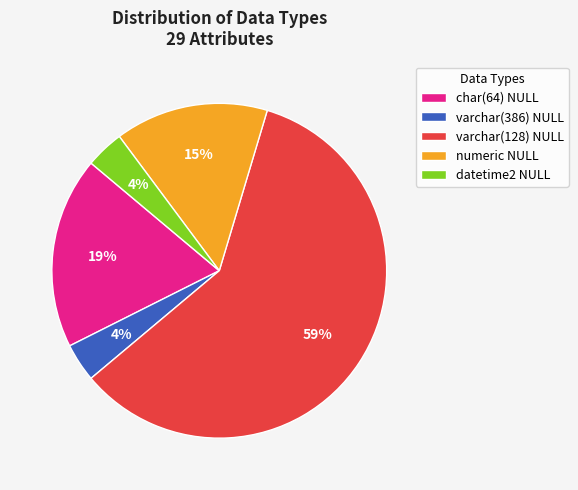

What percentage is the datetime2 NULL slice, to the nearest percent?

4%